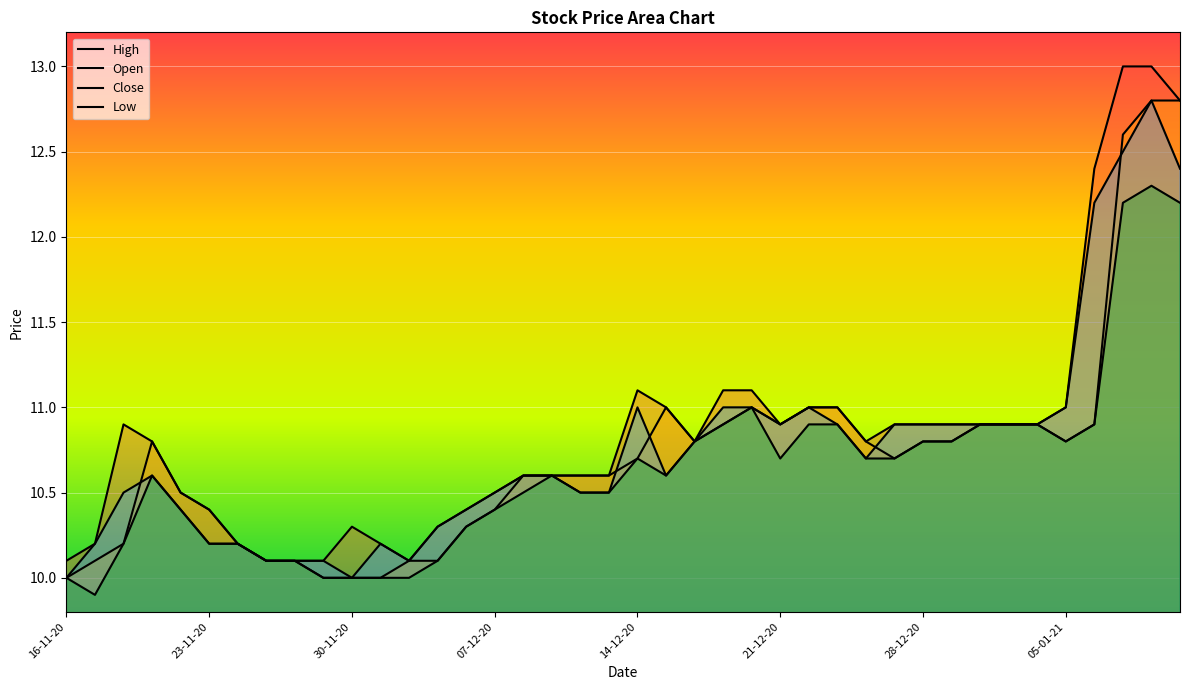

True or false: Open has more than 0 points higher than both neighbors.

True